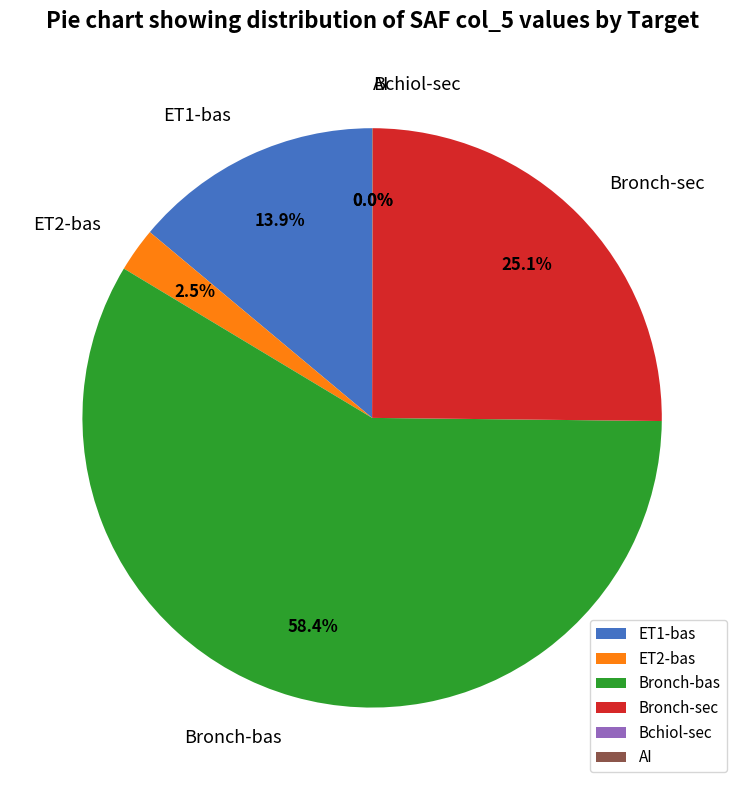

How much of the chart is everything except ET1-bas?

86.1%